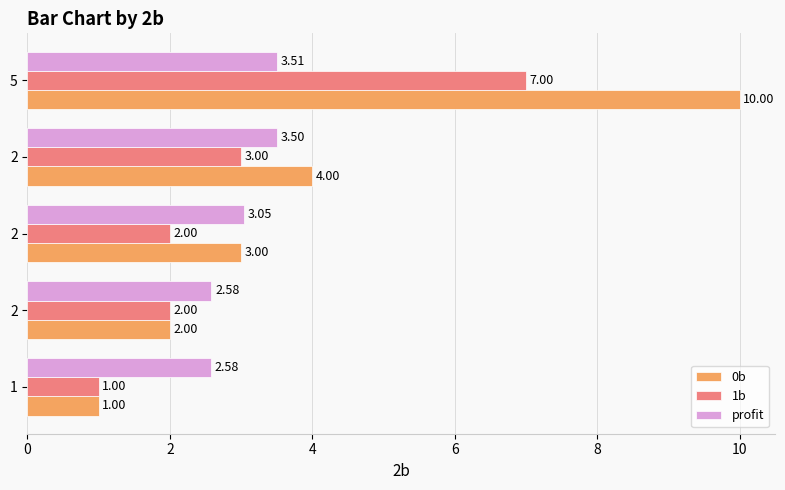

The value of profit at 2 is 2.6. True or false?

True